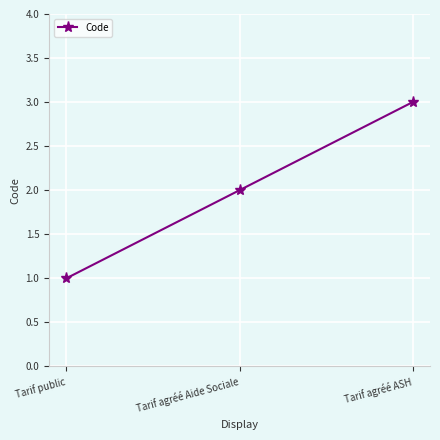

Reading left to right, what are all the values shown in this chart?

1	2	3